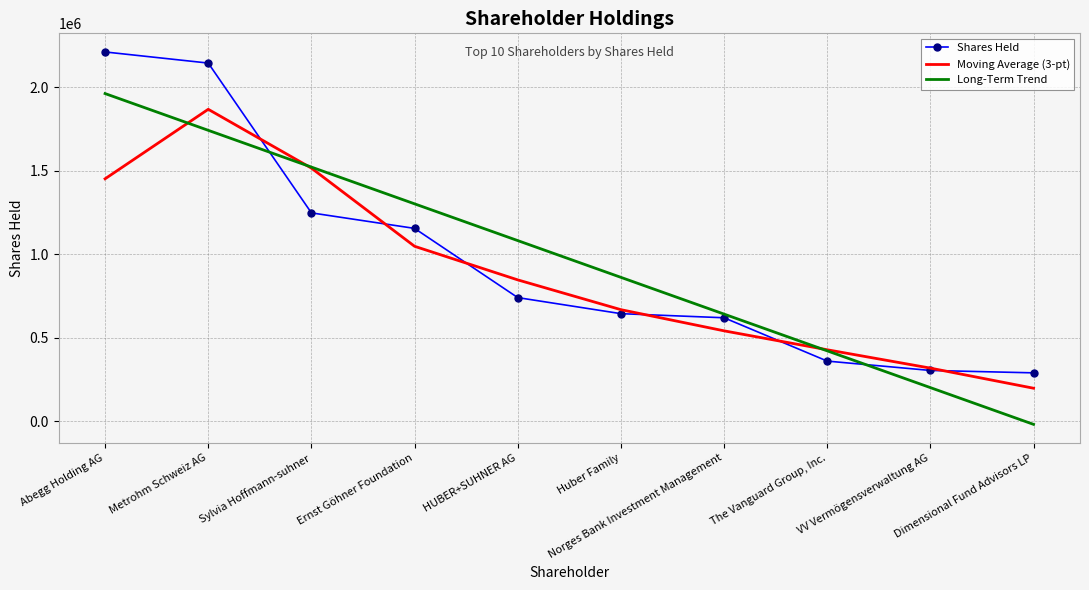

After their last crossing, which series has the higher values: Moving Average (3-pt) or Shares Held?

Shares Held